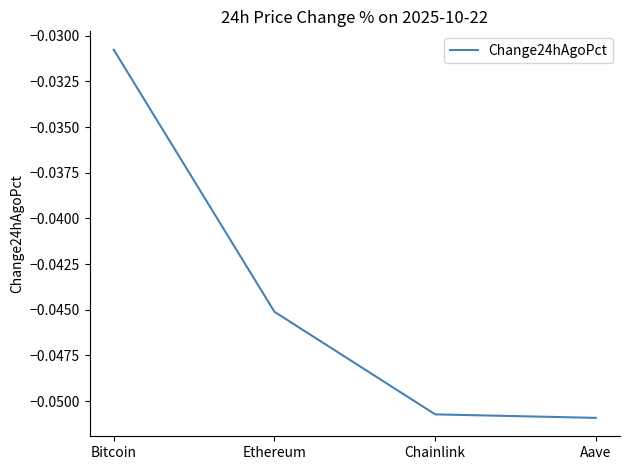

List the labels in order of value, smallest first.

Aave, Chainlink, Ethereum, Bitcoin